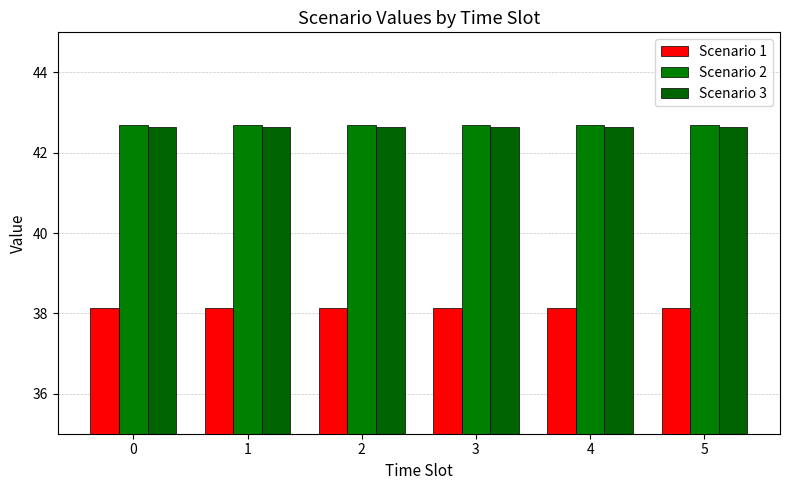

At how many categories does at least one series exceed 41?

6